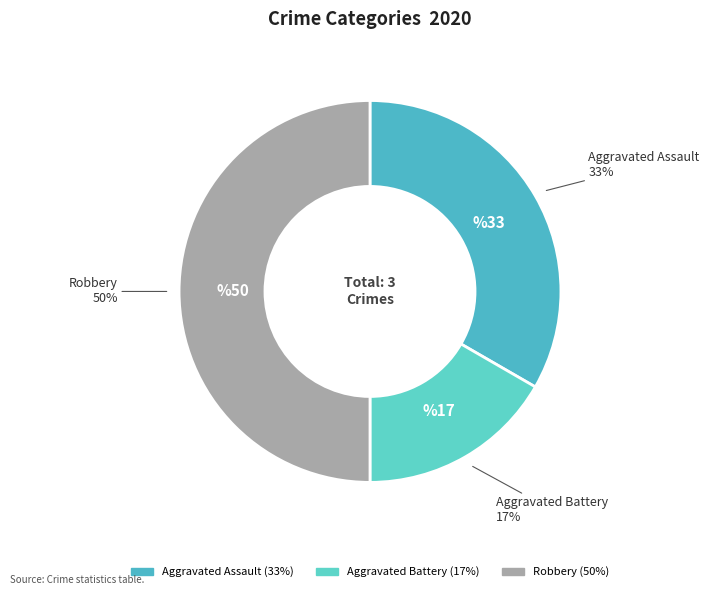

To the nearest percent, what portion does Aggravated Assault represent?

33%